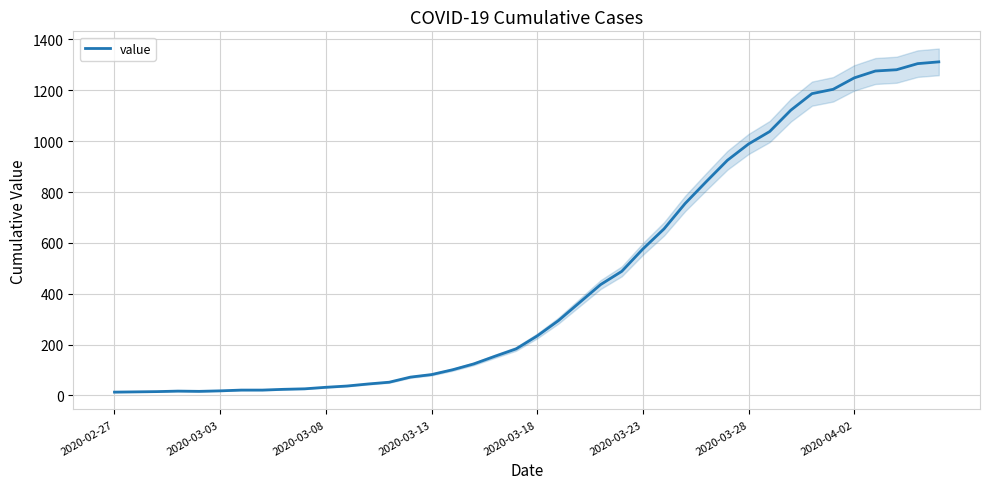

What is the maximum value for value?

1312